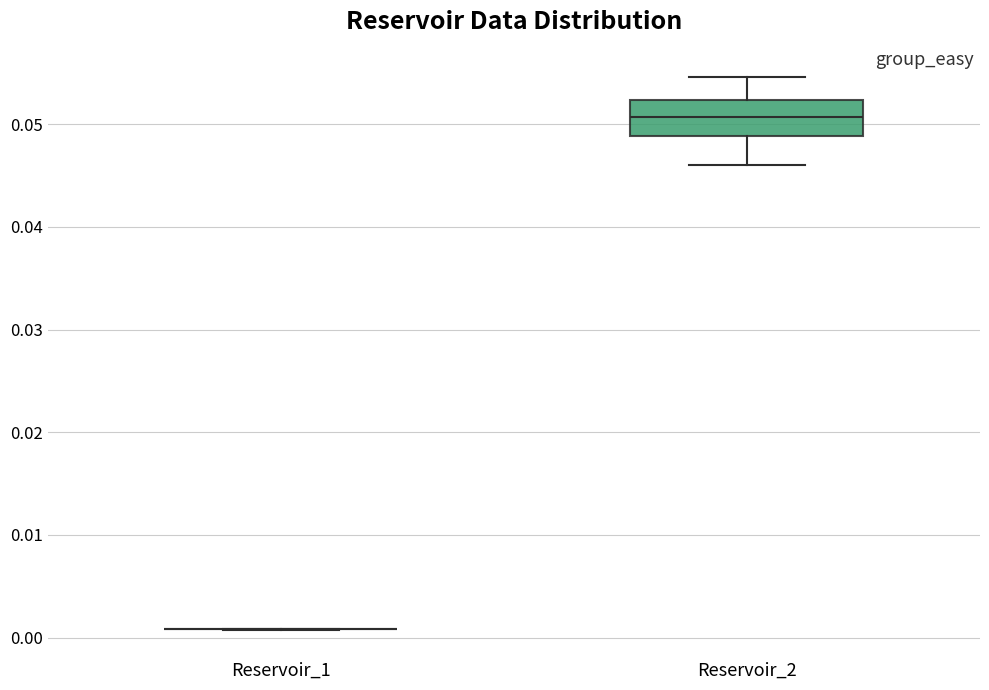

Where does the median line of the box for Reservoir_2 sit on the y-axis? The values are not printed on the chart, so give them approximately, as read against the axis.

0.051